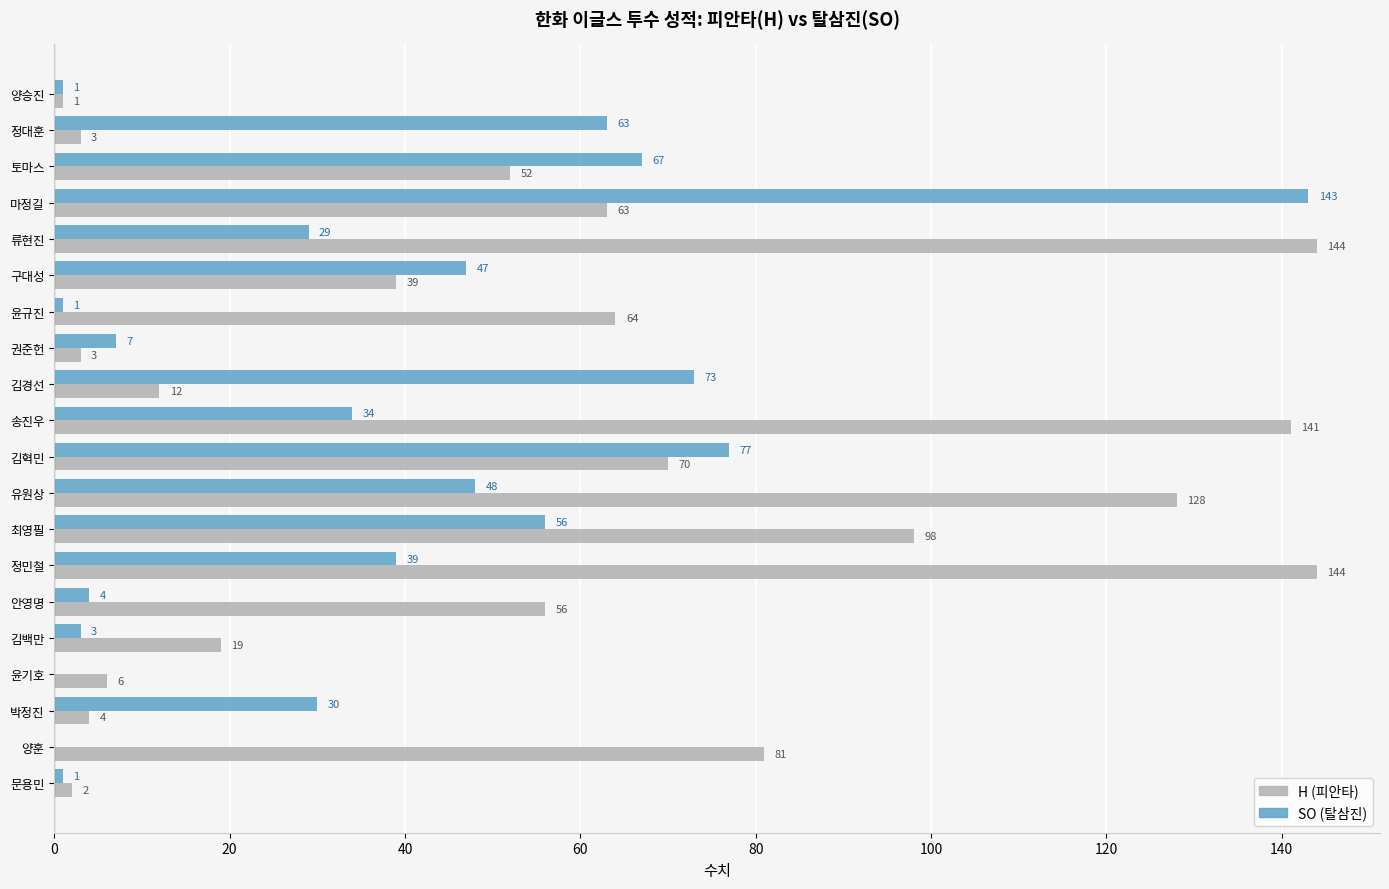

At which category is the sum across all series the highest?

마정길